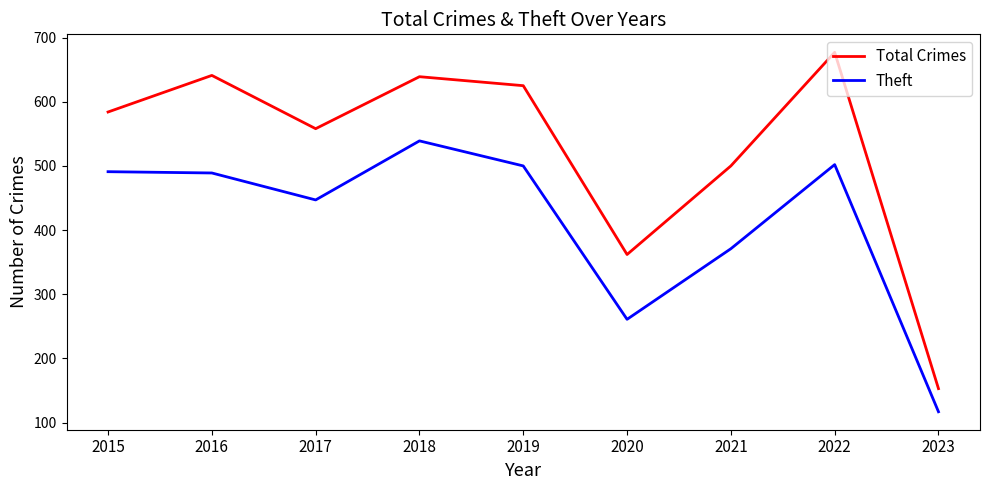

At which category does Total Crimes reach its first local peak?

2016